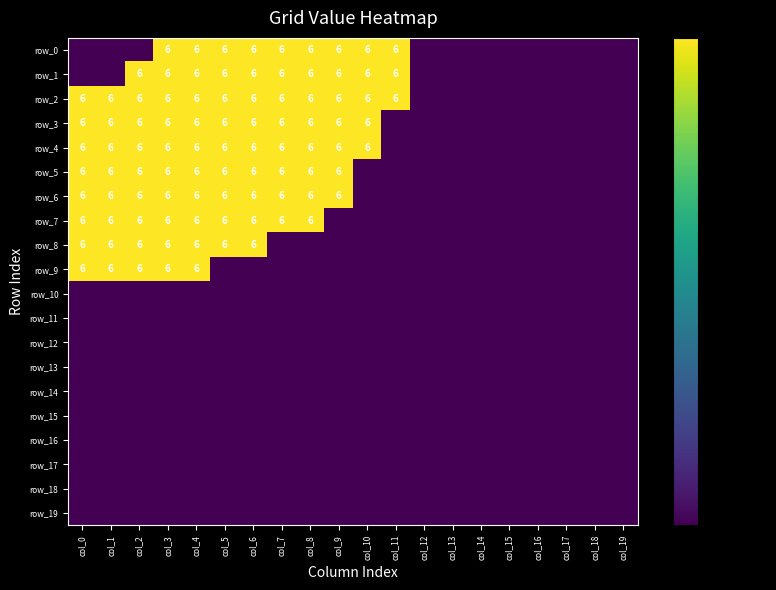

How many data points does each series have?

20